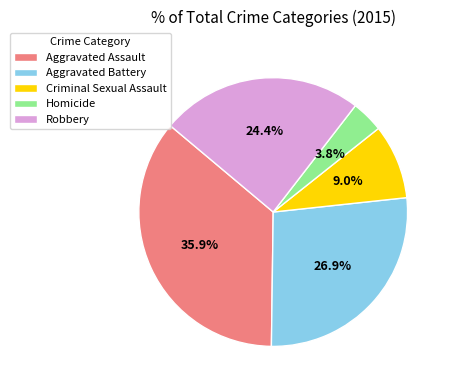

The Aggravated Assault slice represents 31% of the pie. True or false?

False